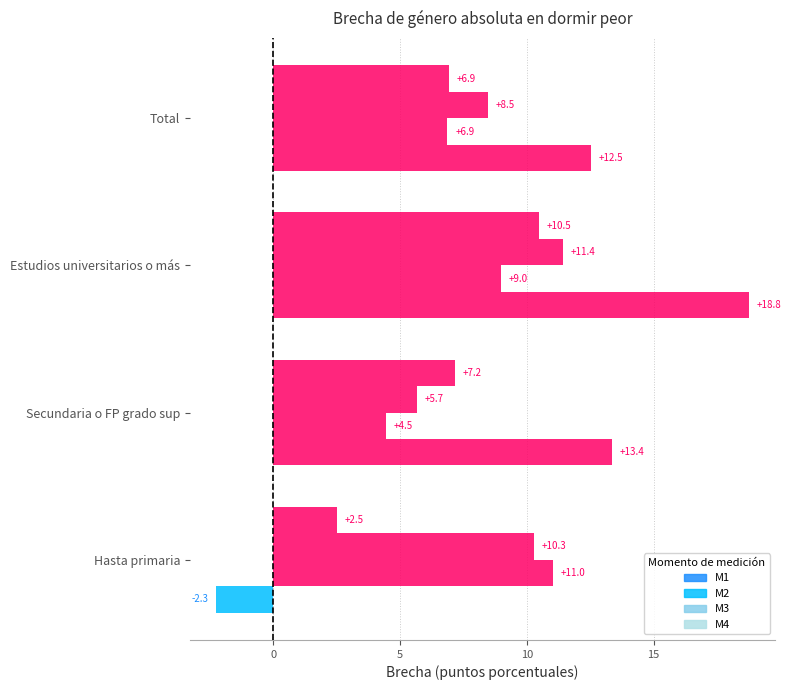

How many data points in M1 are above 13?

2